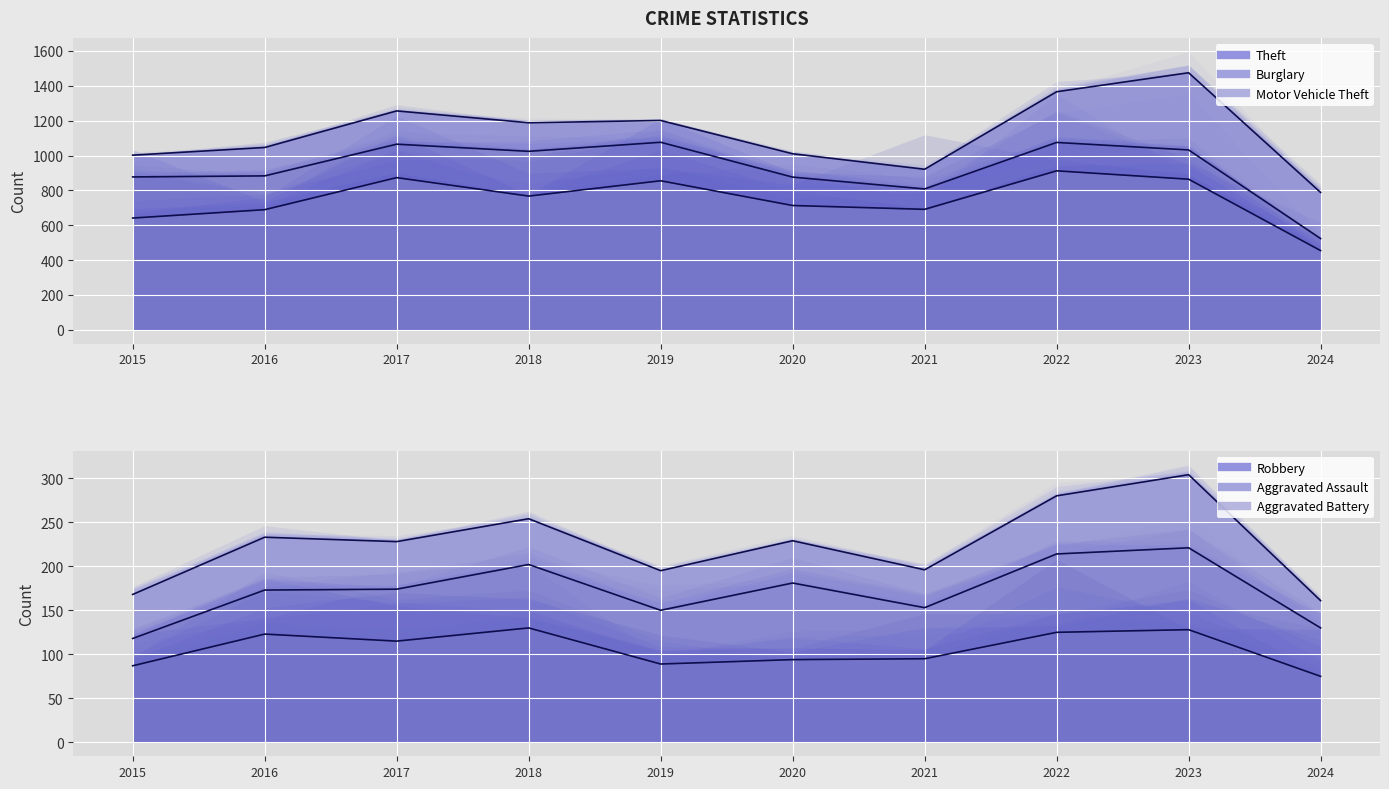

What is the average value of the Aggravated Battery series?

53